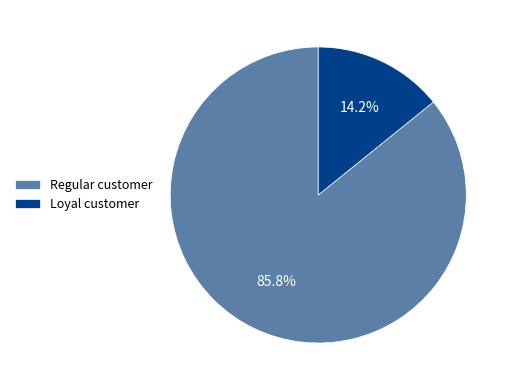

Which category has the biggest portion of the pie?

Regular customer